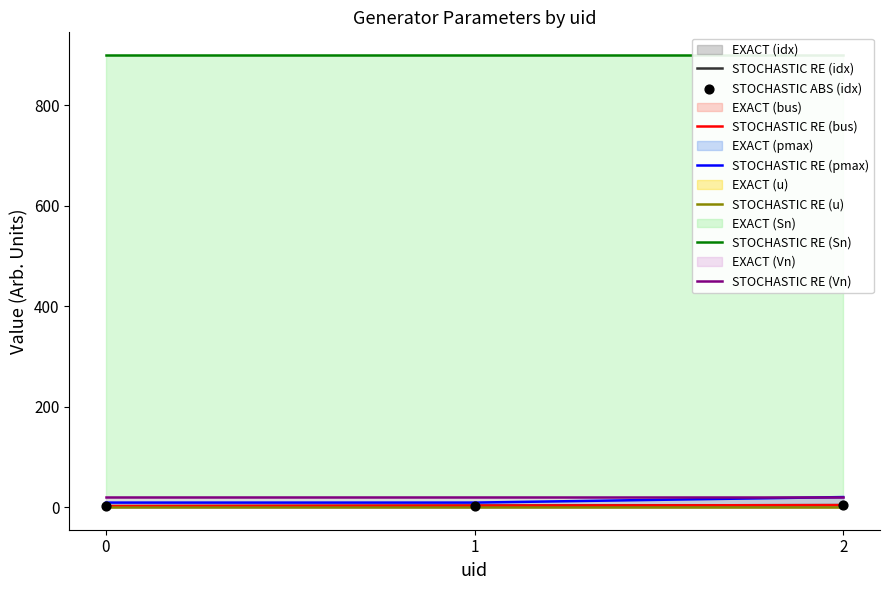

Which series has the largest total across all categories?

pmax